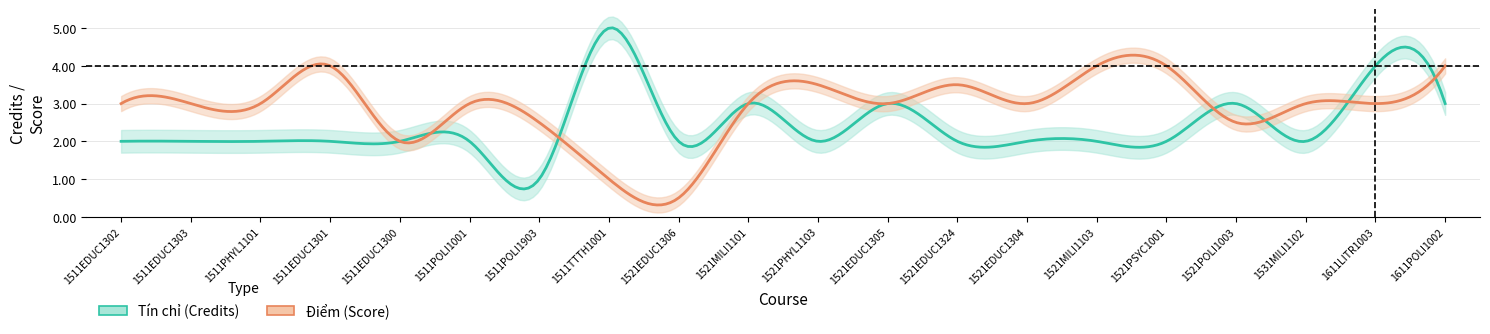

What is the sum of all Tín chỉ values?

48.0